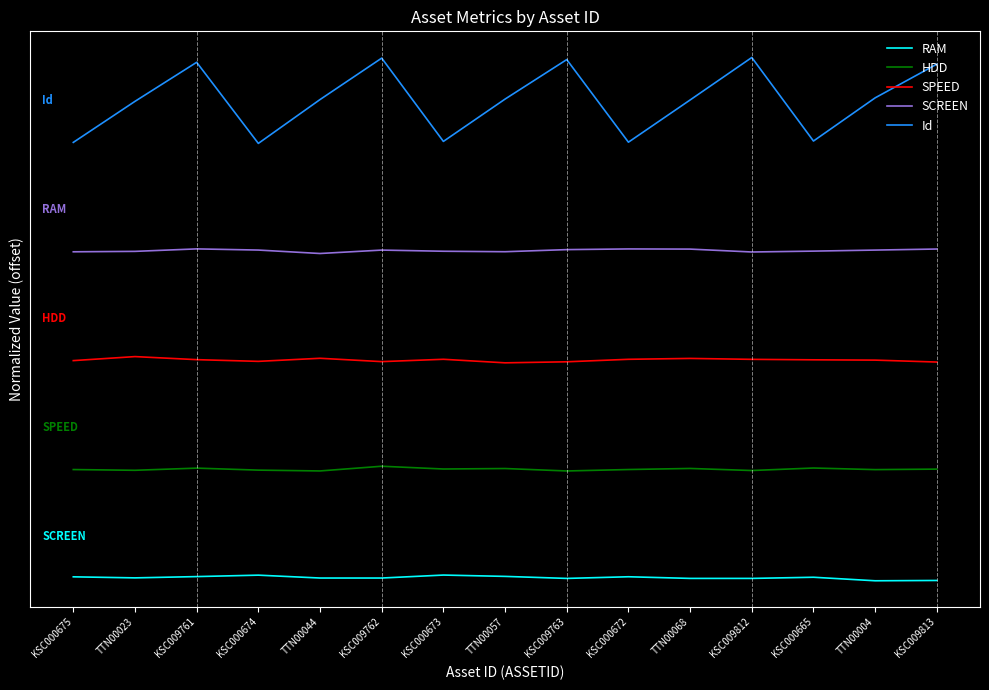

Is it true that Id equals 15161.0 at KSC009762?

False